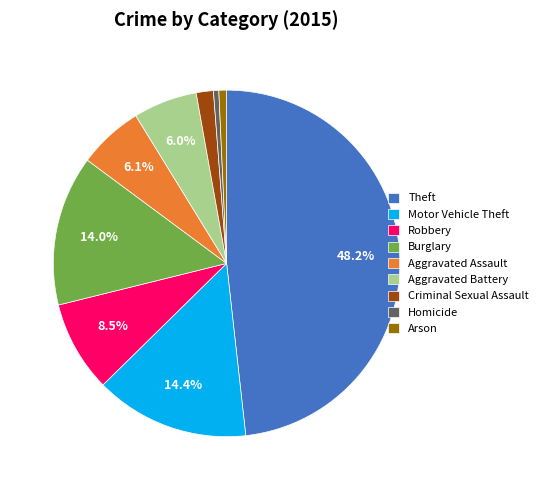

To the nearest percent, what is the difference between the largest and smallest slice percentages?

48%